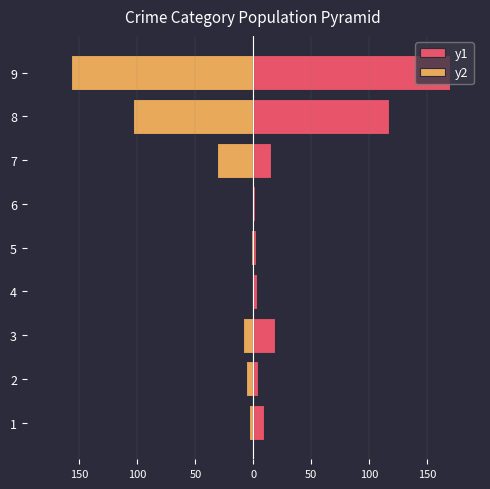

Is it true that y2 equals -9 at 3?

True